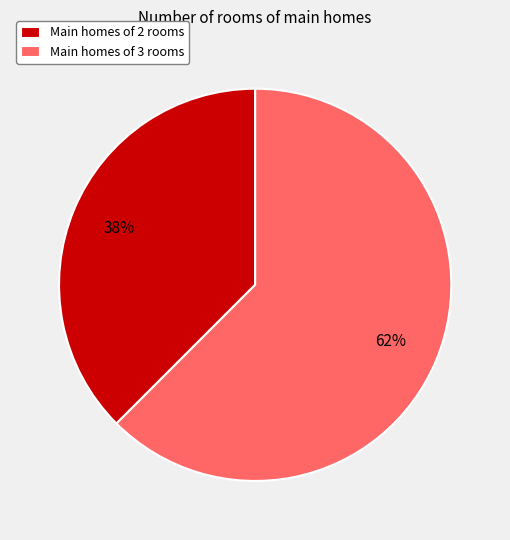

What is the ratio of the value at Main homes of 2 rooms to the value at Main homes of 3 rooms?

0.6